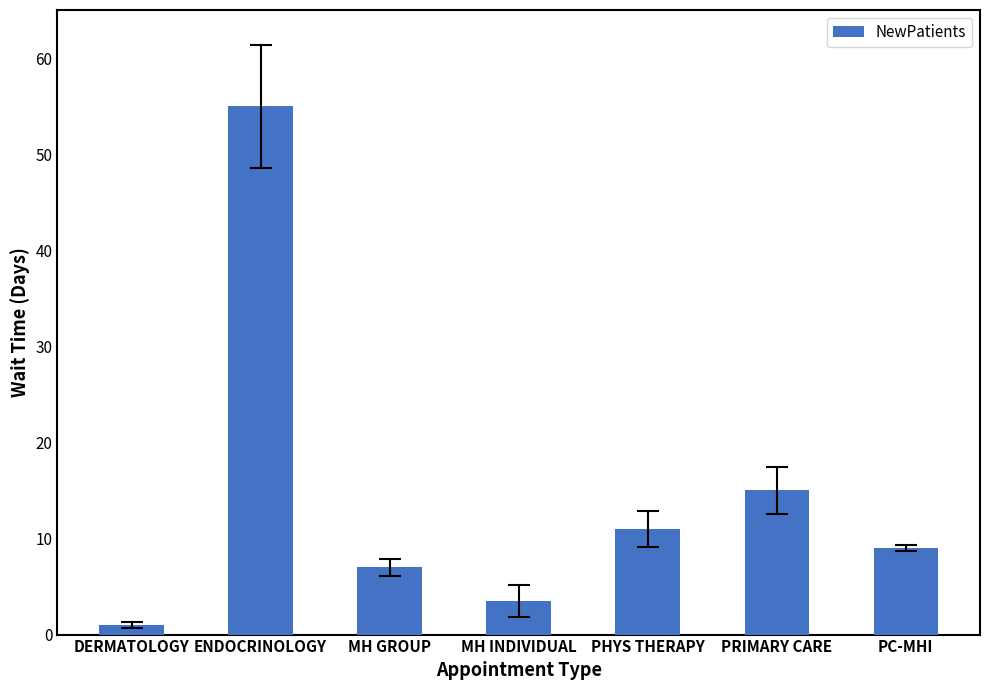

Where is the data nearest to the value 28?

PRIMARY CARE